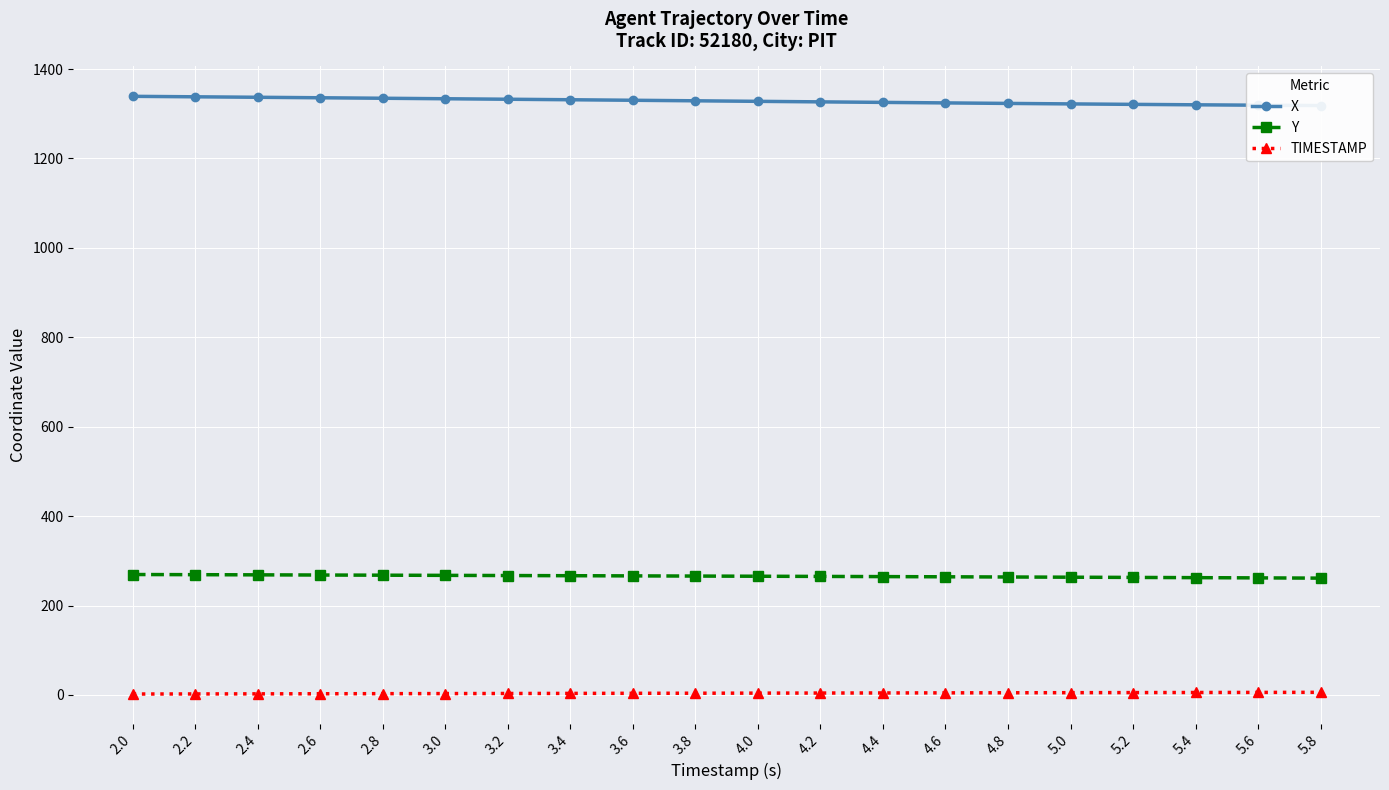

What is the label of the 7th point from the right?

4.6